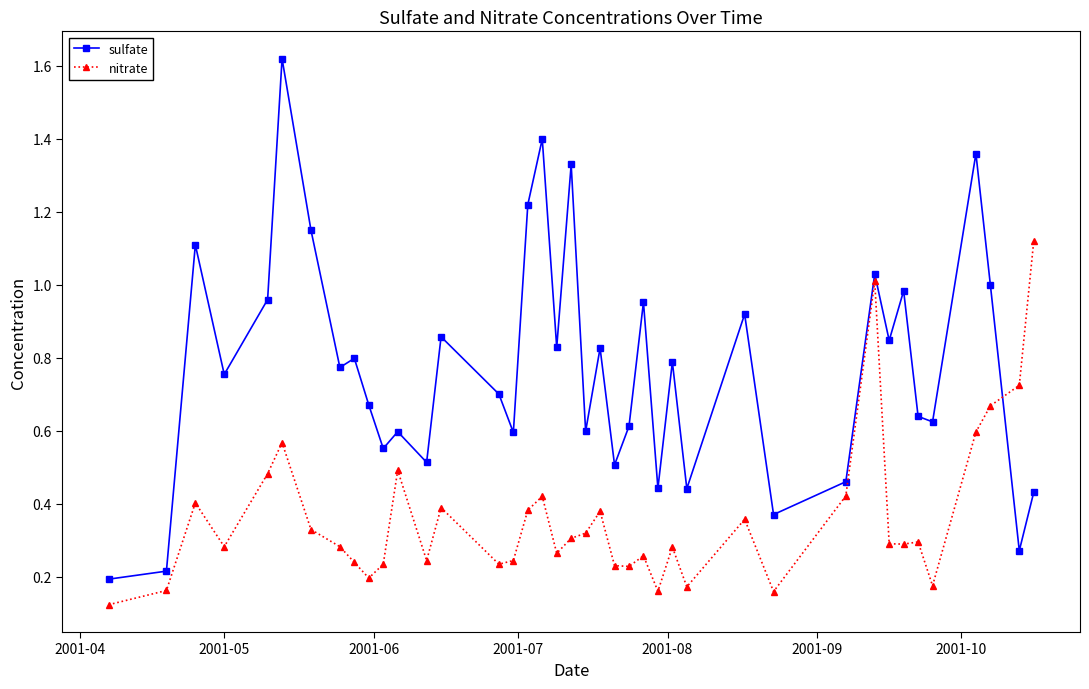

Which series has the largest total across all categories?

sulfate